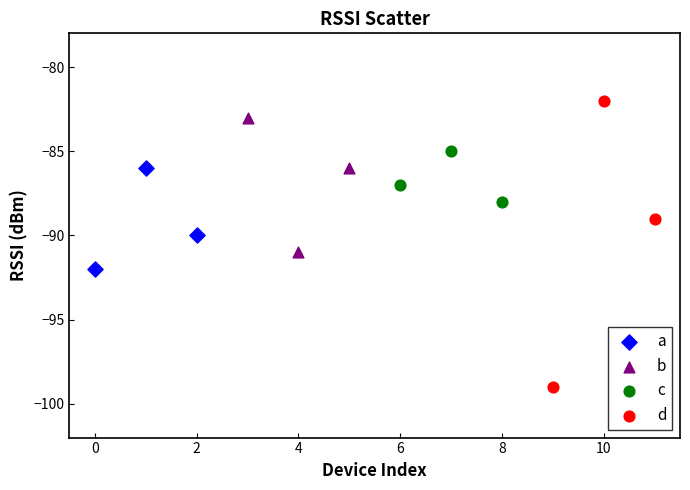

Which series contains the highest Y value?

d